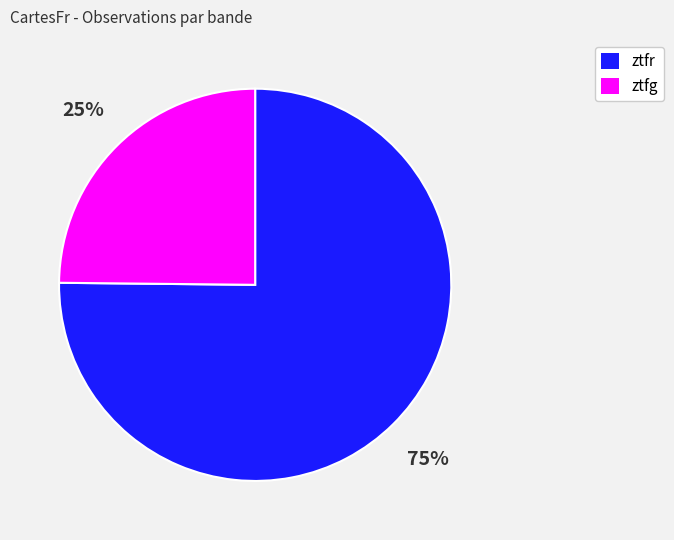

Which category accounts for the majority?

ztfr